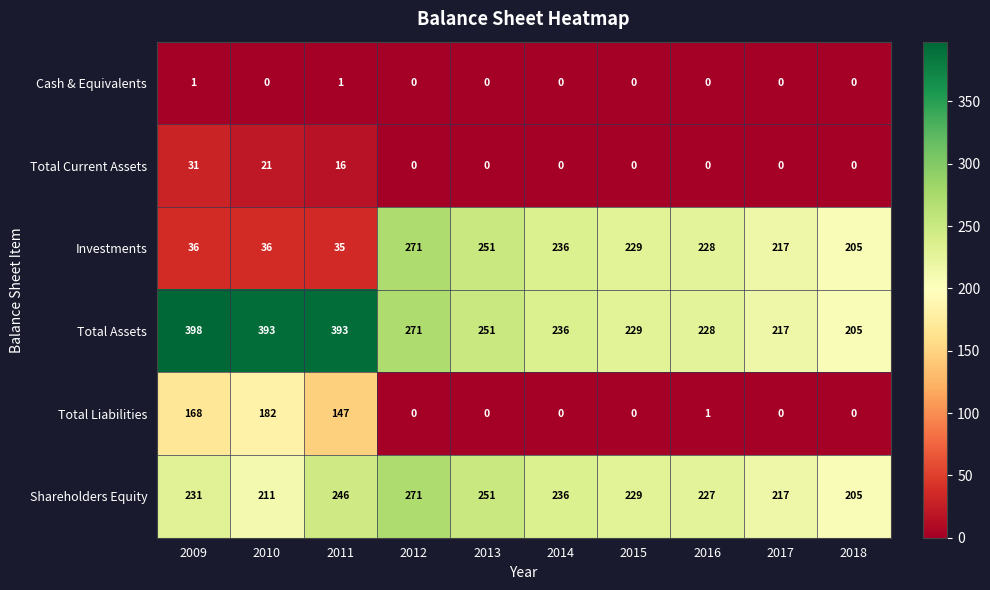

Which series changed the most between 2012 and 2016?

Shareholders Equity